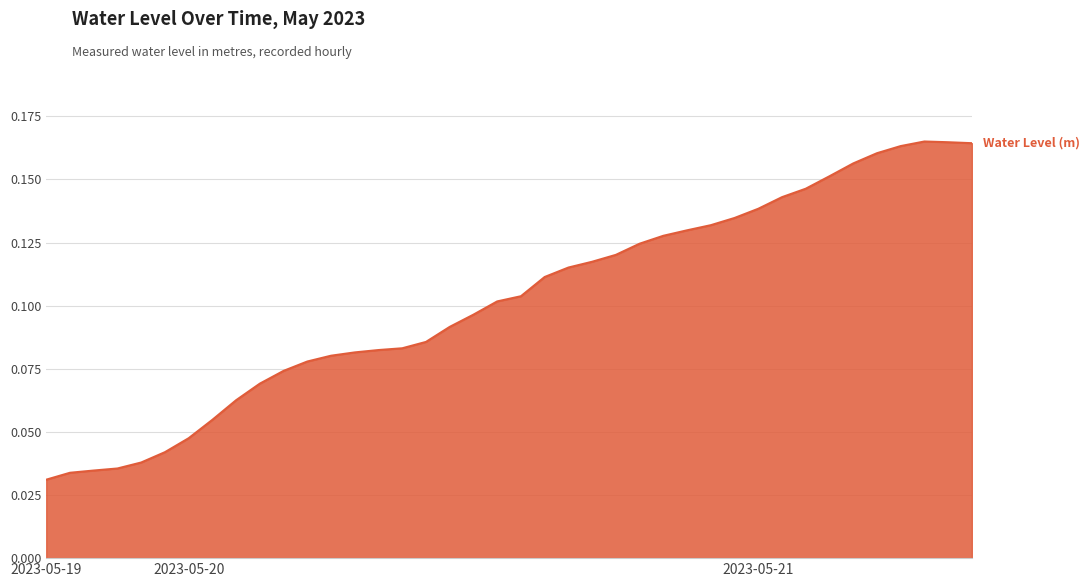

How many lines are shown in the chart?

1